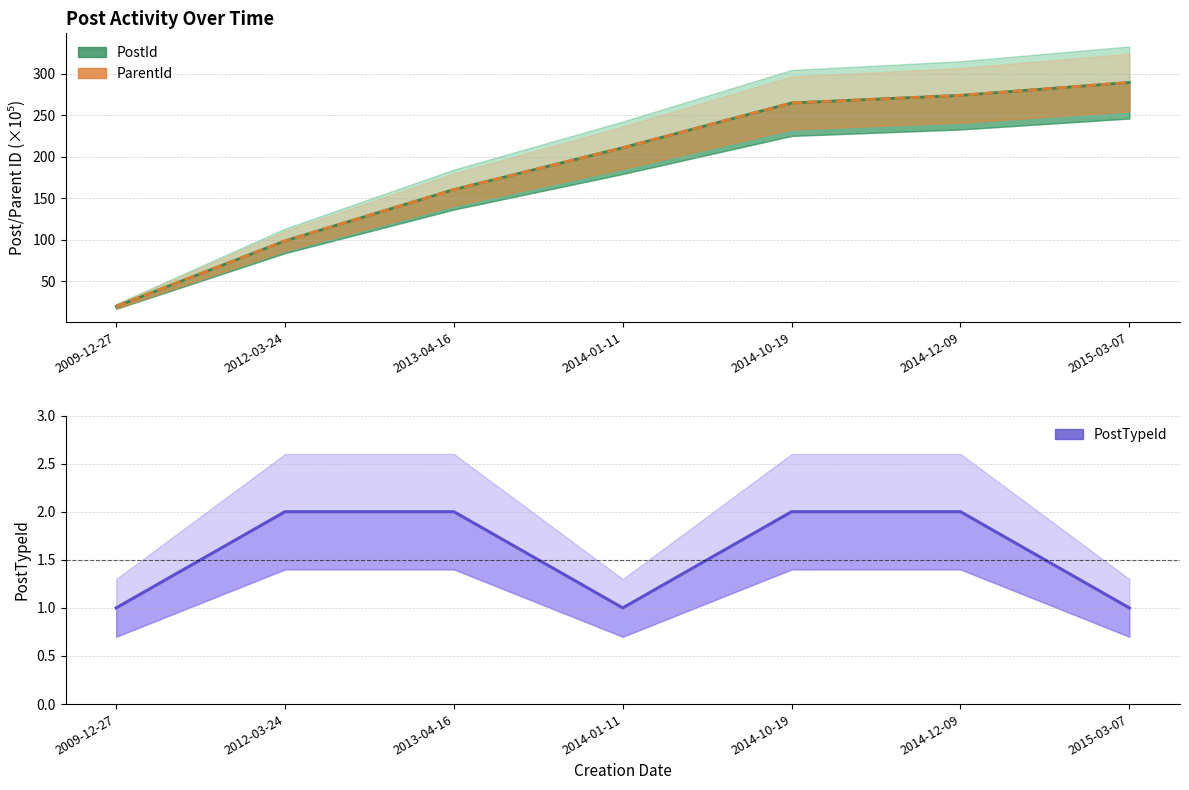

What is the value of the PostId point at the 3rd from the left?

160.3